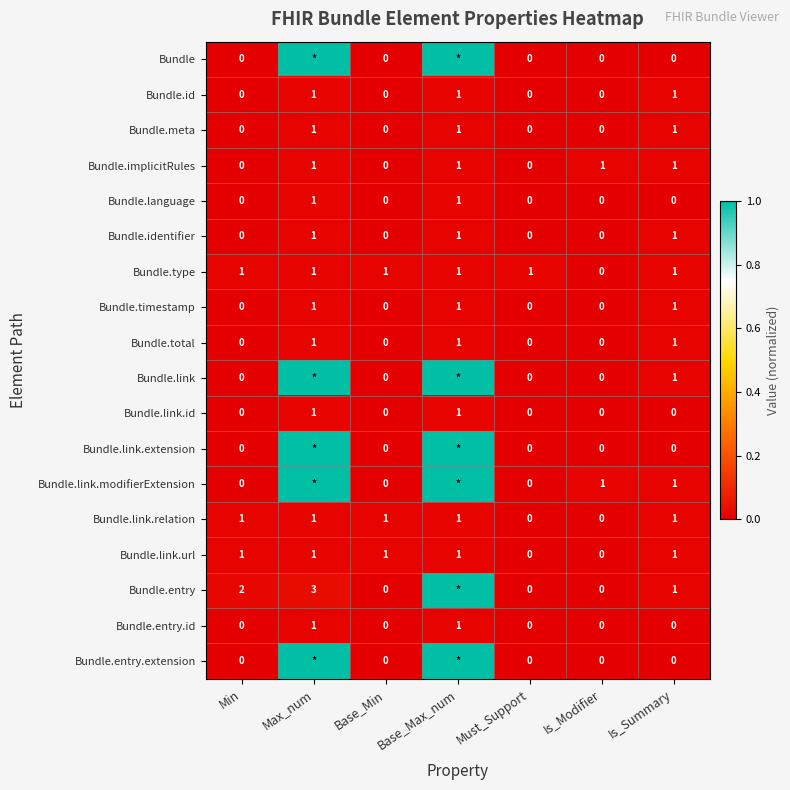

What is the sum of the Bundle.identifier values at Must_Support and Is_Summary?

1.0